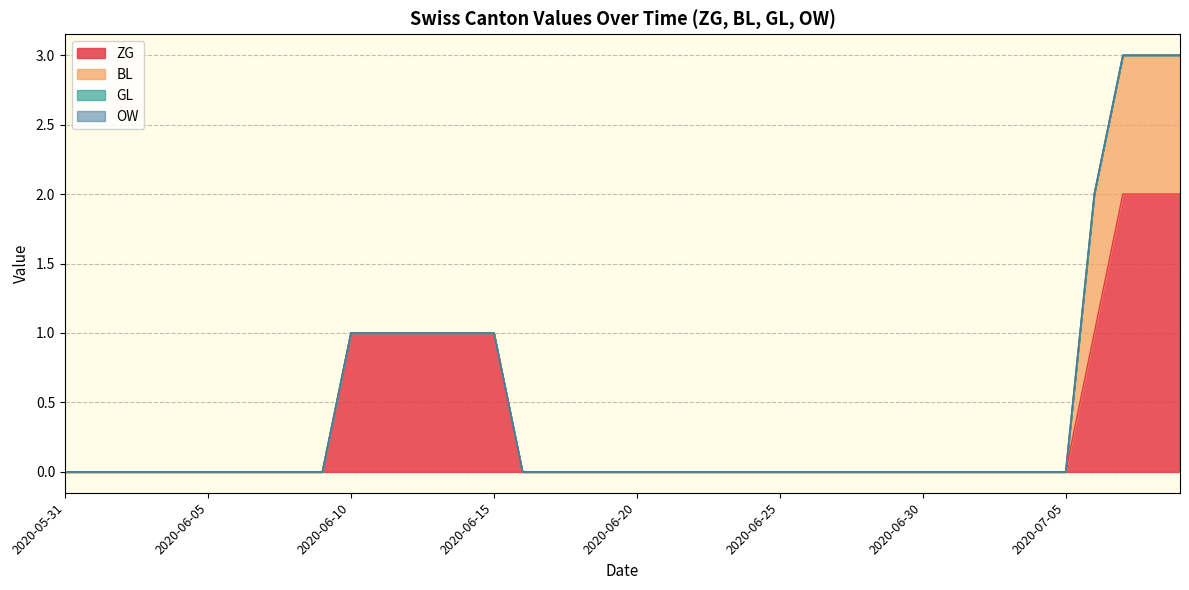

Reading left to right, transcribe all the data shown in this chart.

ZG: 0	0	0	0	0	0	0	0	0	0	1	1	1	1	1	1	0	0	0	0	0	0	0	0	0	0	0	0	0	0	0	0	0	0	0	0	1	2	2	2
BL: 0	0	0	0	0	0	0	0	0	0	0	0	0	0	0	0	0	0	0	0	0	0	0	0	0	0	0	0	0	0	0	0	0	0	0	0	1	1	1	1
GL: 0	0	0	0	0	0	0	0	0	0	0	0	0	0	0	0	0	0	0	0	0	0	0	0	0	0	0	0	0	0	0	0	0	0	0	0	0	0	0	0
OW: 0	0	0	0	0	0	0	0	0	0	0	0	0	0	0	0	0	0	0	0	0	0	0	0	0	0	0	0	0	0	0	0	0	0	0	0	0	0	0	0